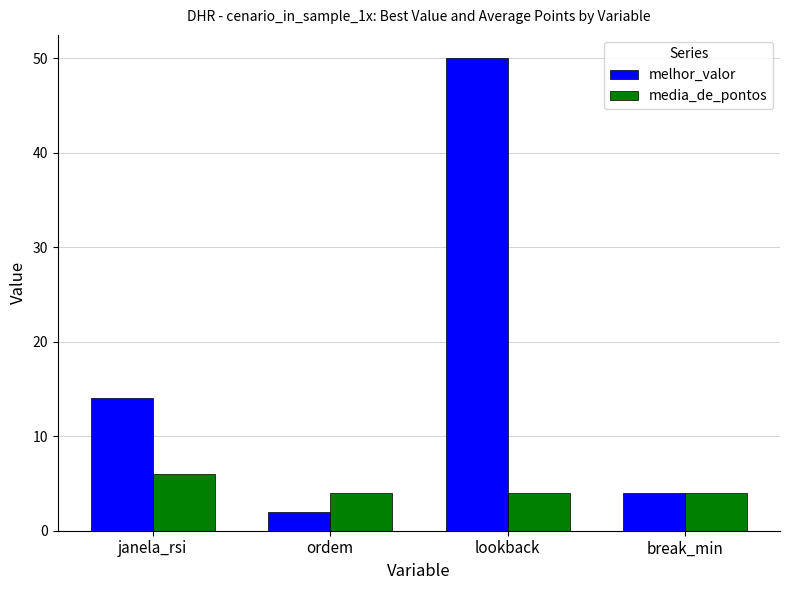

Where is melhor_valor nearest to the value 26?

janela_rsi